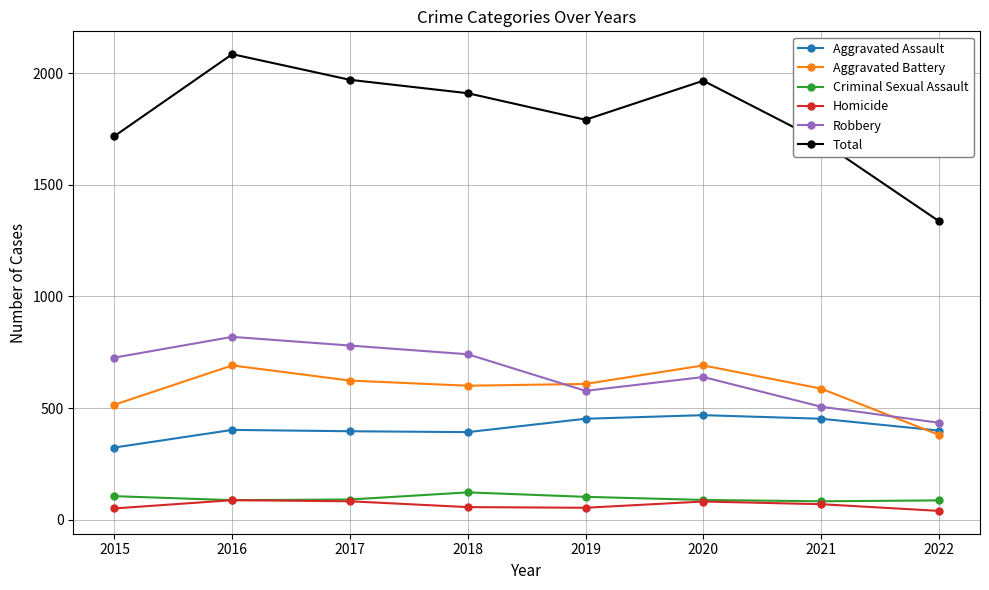

Does the chart have visible grid lines?

Yes